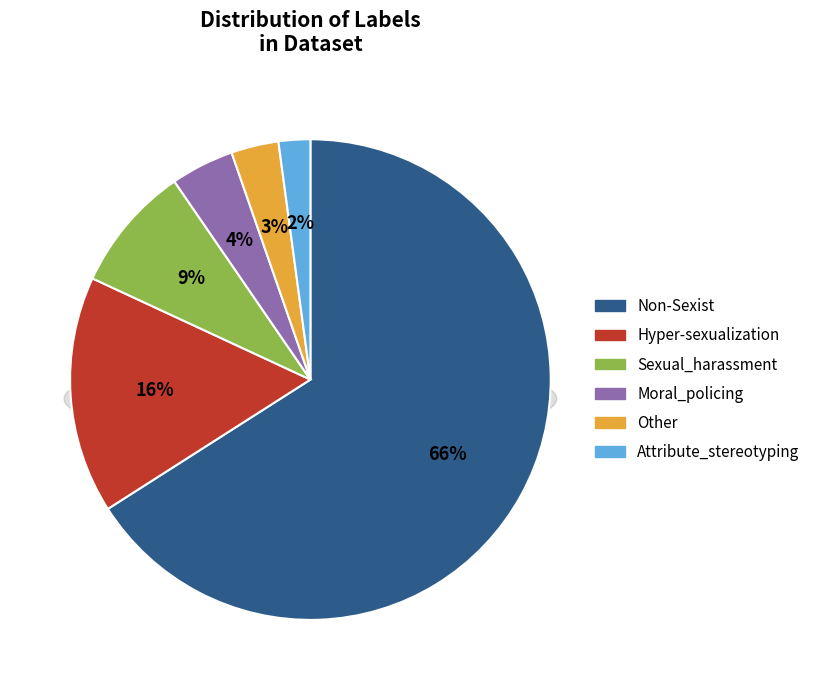

What is the smallest slice in the pie chart?

Attribute_stereotyping